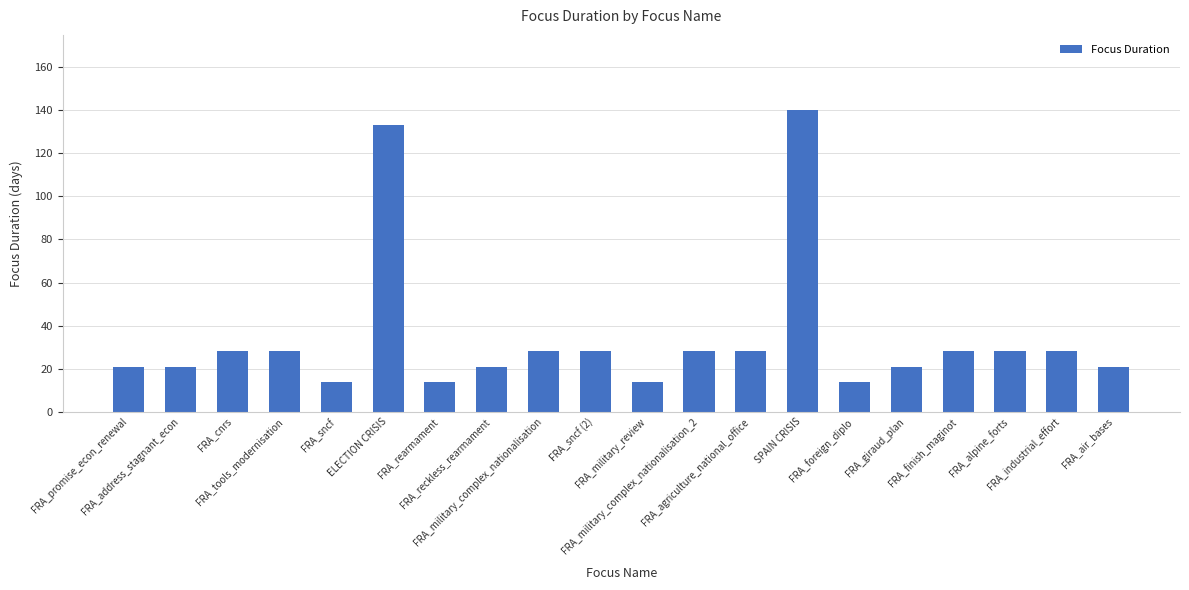

Reading left to right, transcribe all the data shown in this chart.

21	21	28	28	14	133	14	21	28	28	14	28	28	140	14	21	28	28	28	21